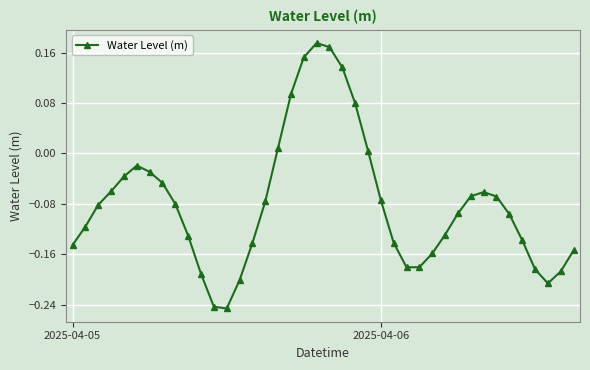

What is the sum of all values?

-3.2